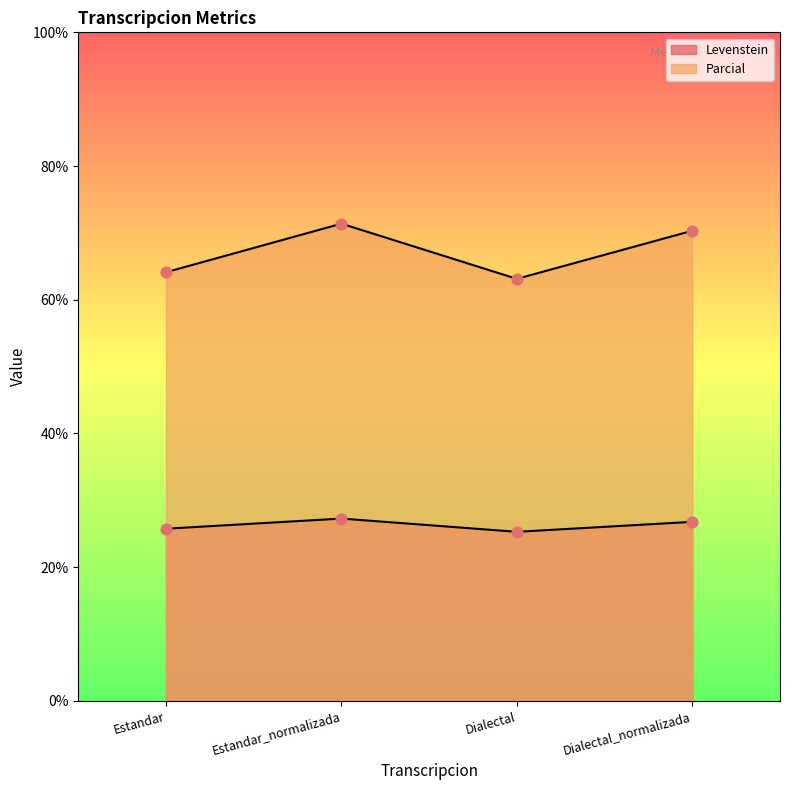

Which series has the largest Y range (max minus min)?

Parcial